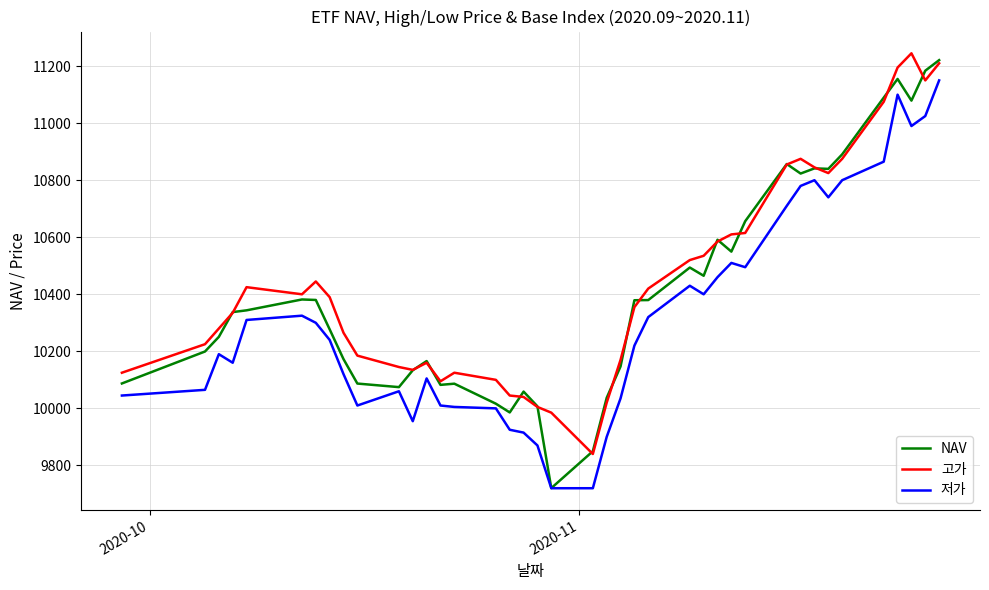

What is the smallest value displayed?

9720.0